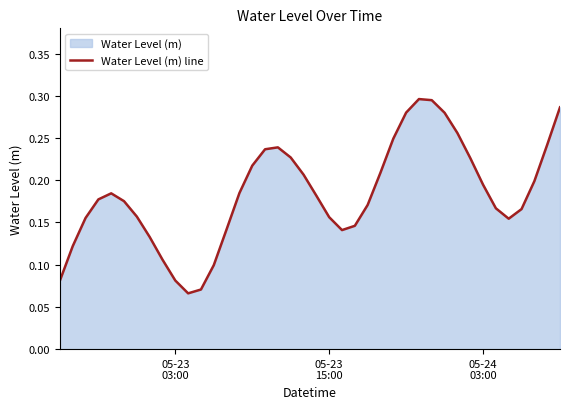

Does the chart have visible grid lines?

No